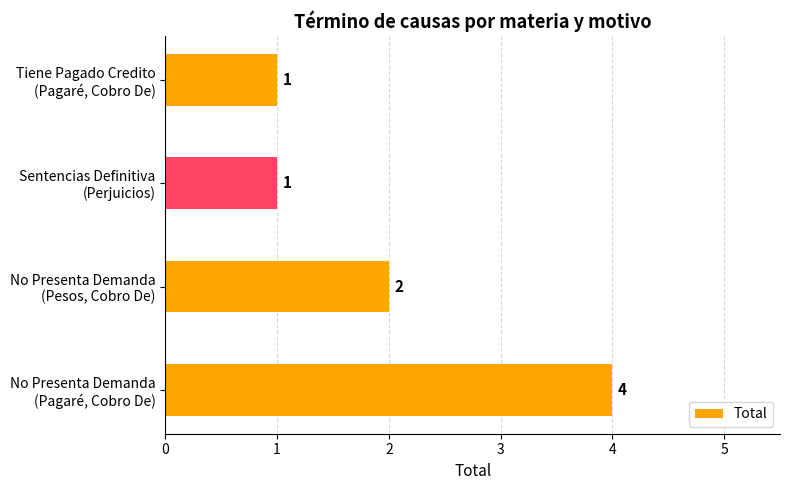

How many values are below 2?

2